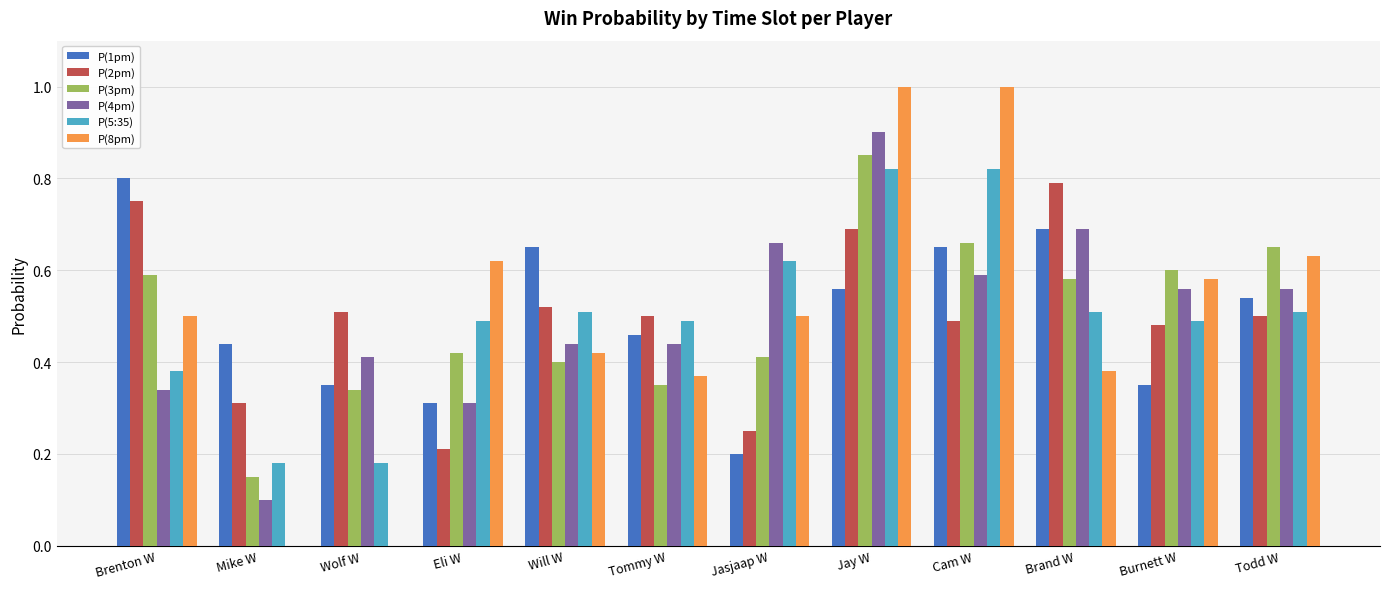

What is the total value across all series at Will W?

2.9